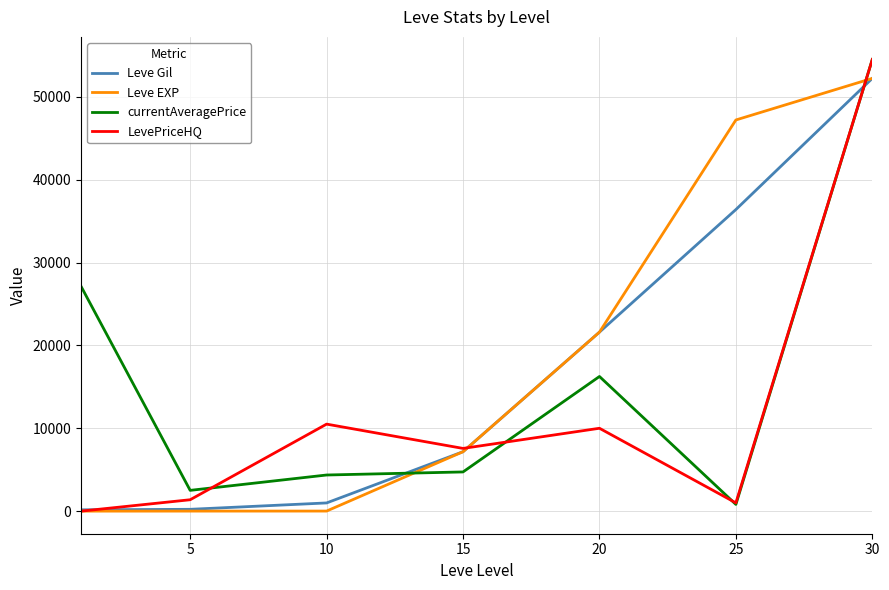

What is the difference between the maximum and minimum values in the currentAveragePrice series?

53688